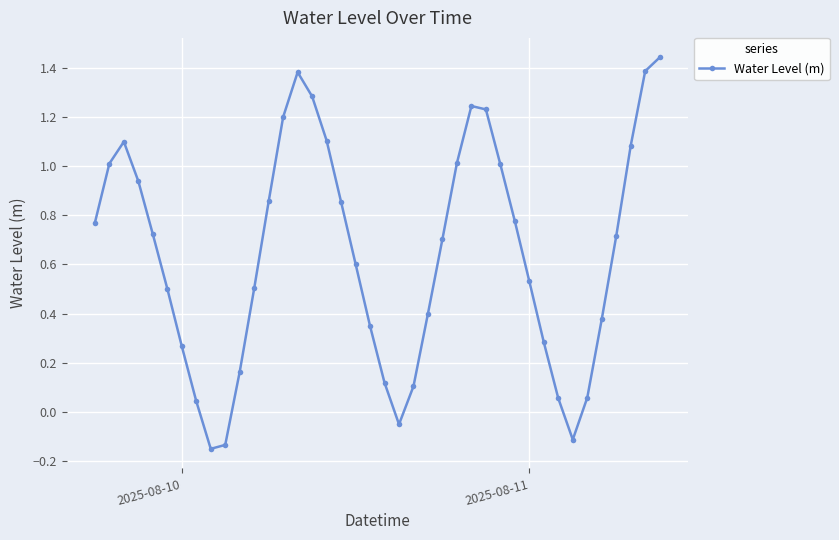

What is the difference between the second highest and minimum values?

1.5